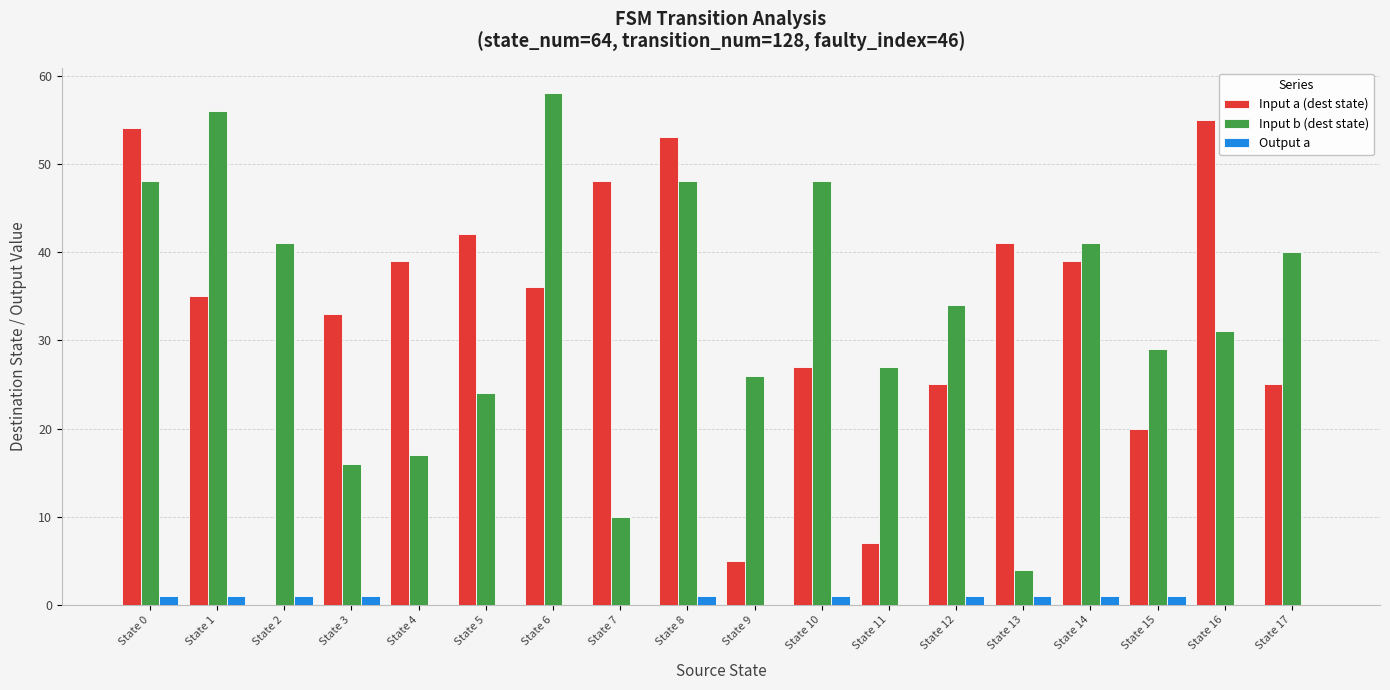

How many groups of bars are there?

18